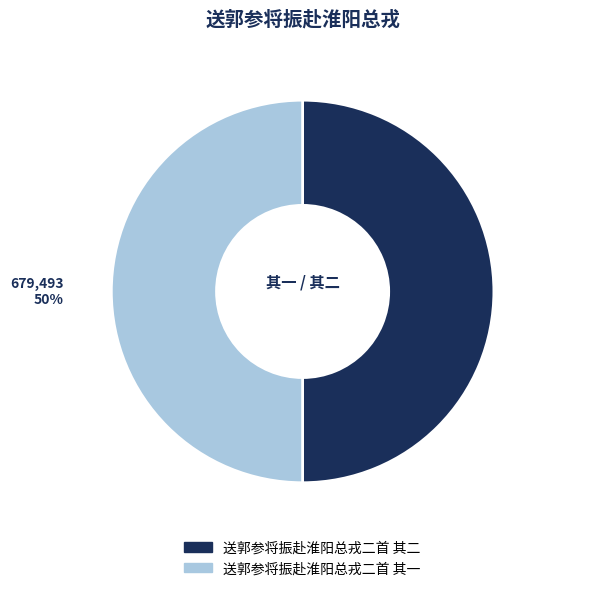

To the nearest percent, what is the average slice percentage?

50%